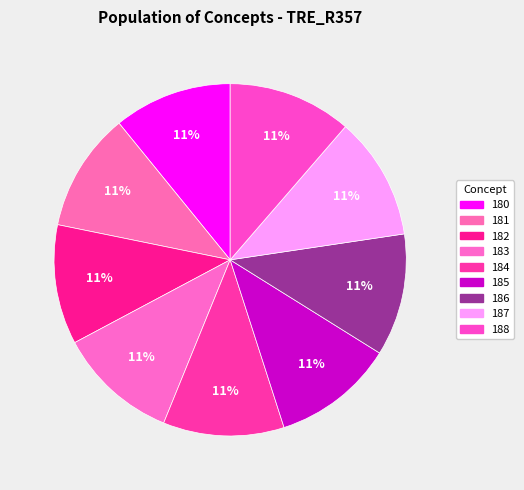

What is the total percentage of 184 and 180?

22.0%